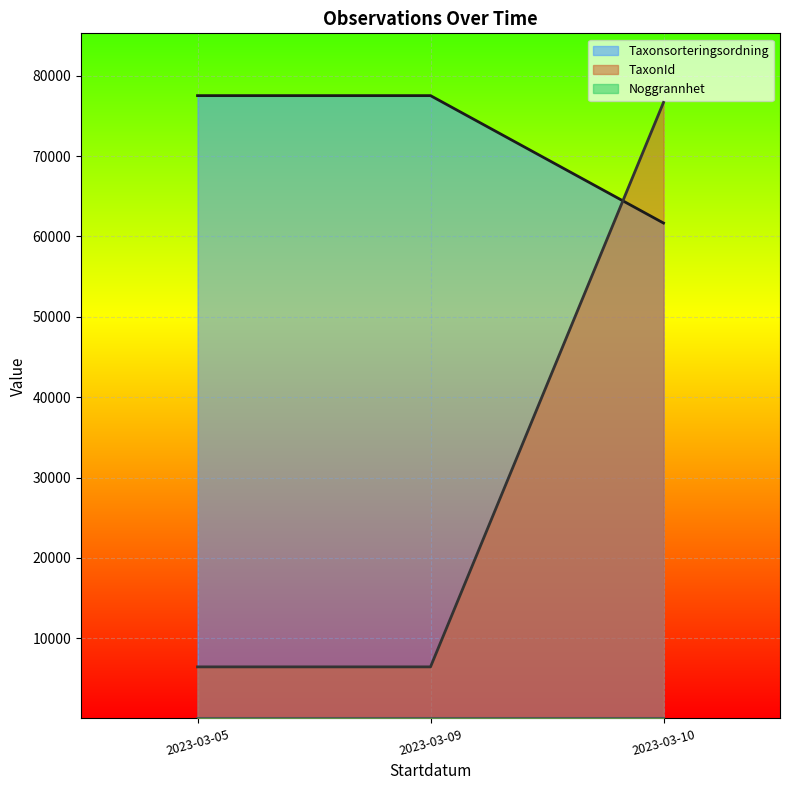

How many data points in Taxonsorteringsordning are above 77506?

2